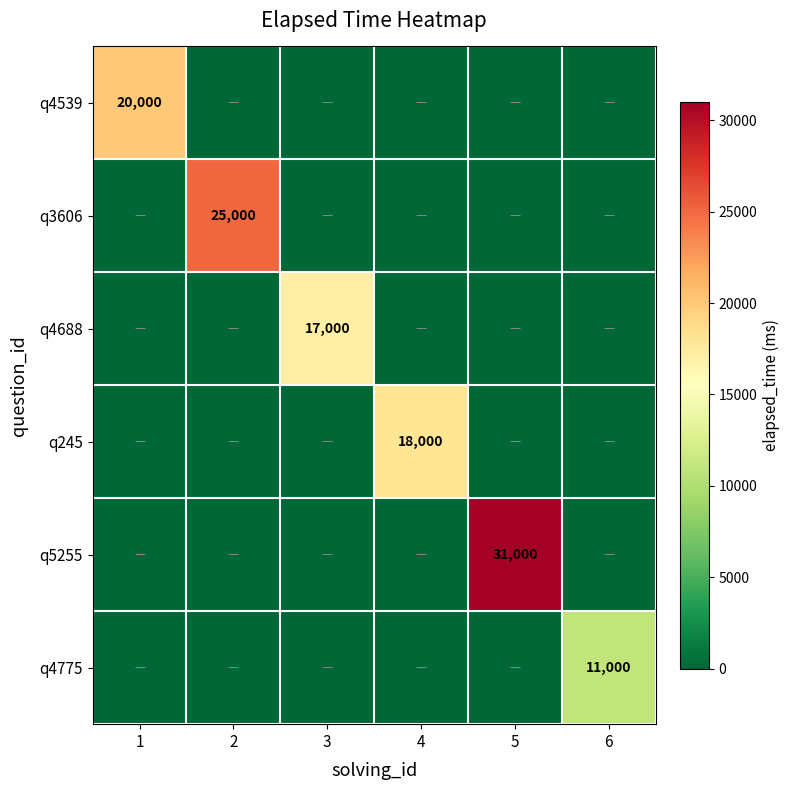

Which category has the highest value in the q4775 series?

6